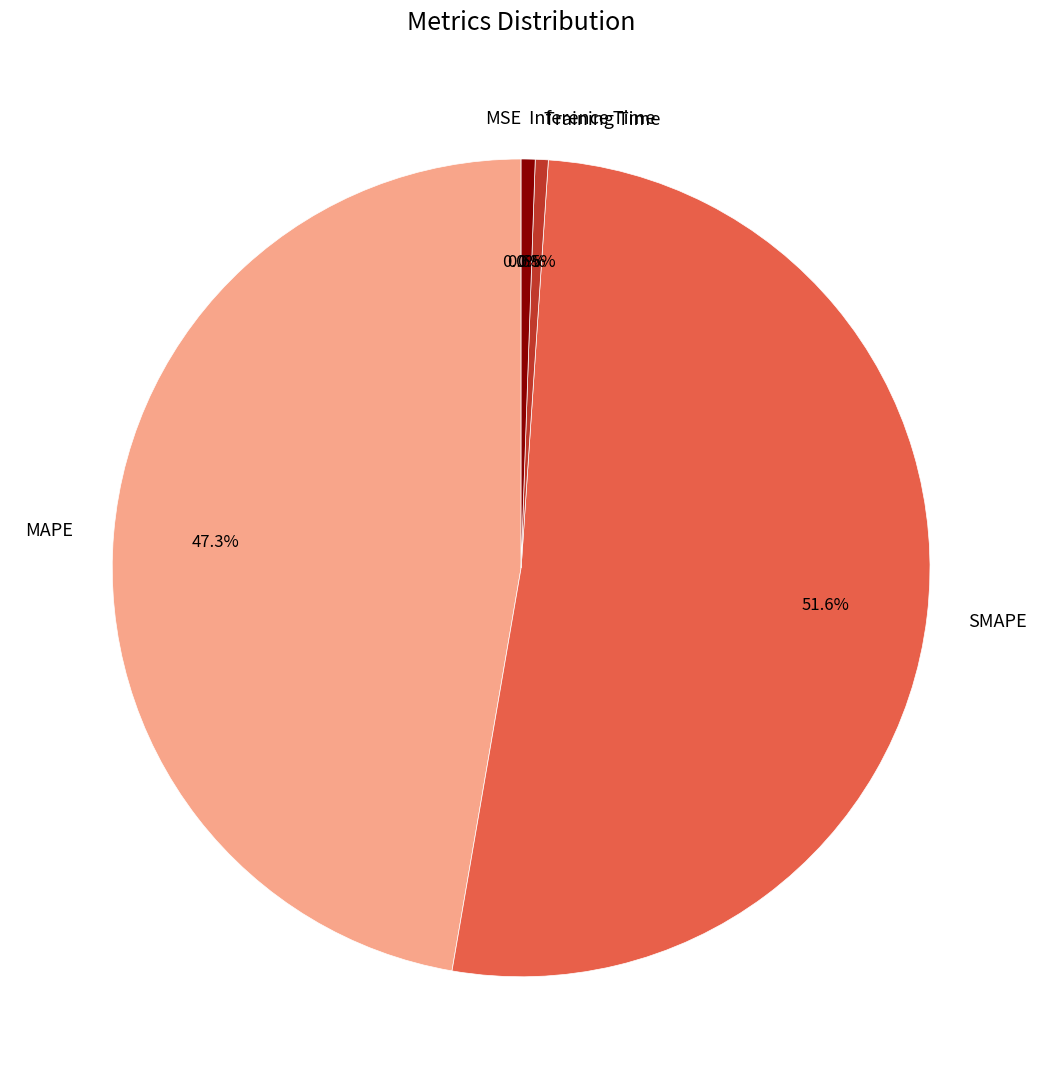

What is the ratio of the value at MAPE to the value at SMAPE?

0.9